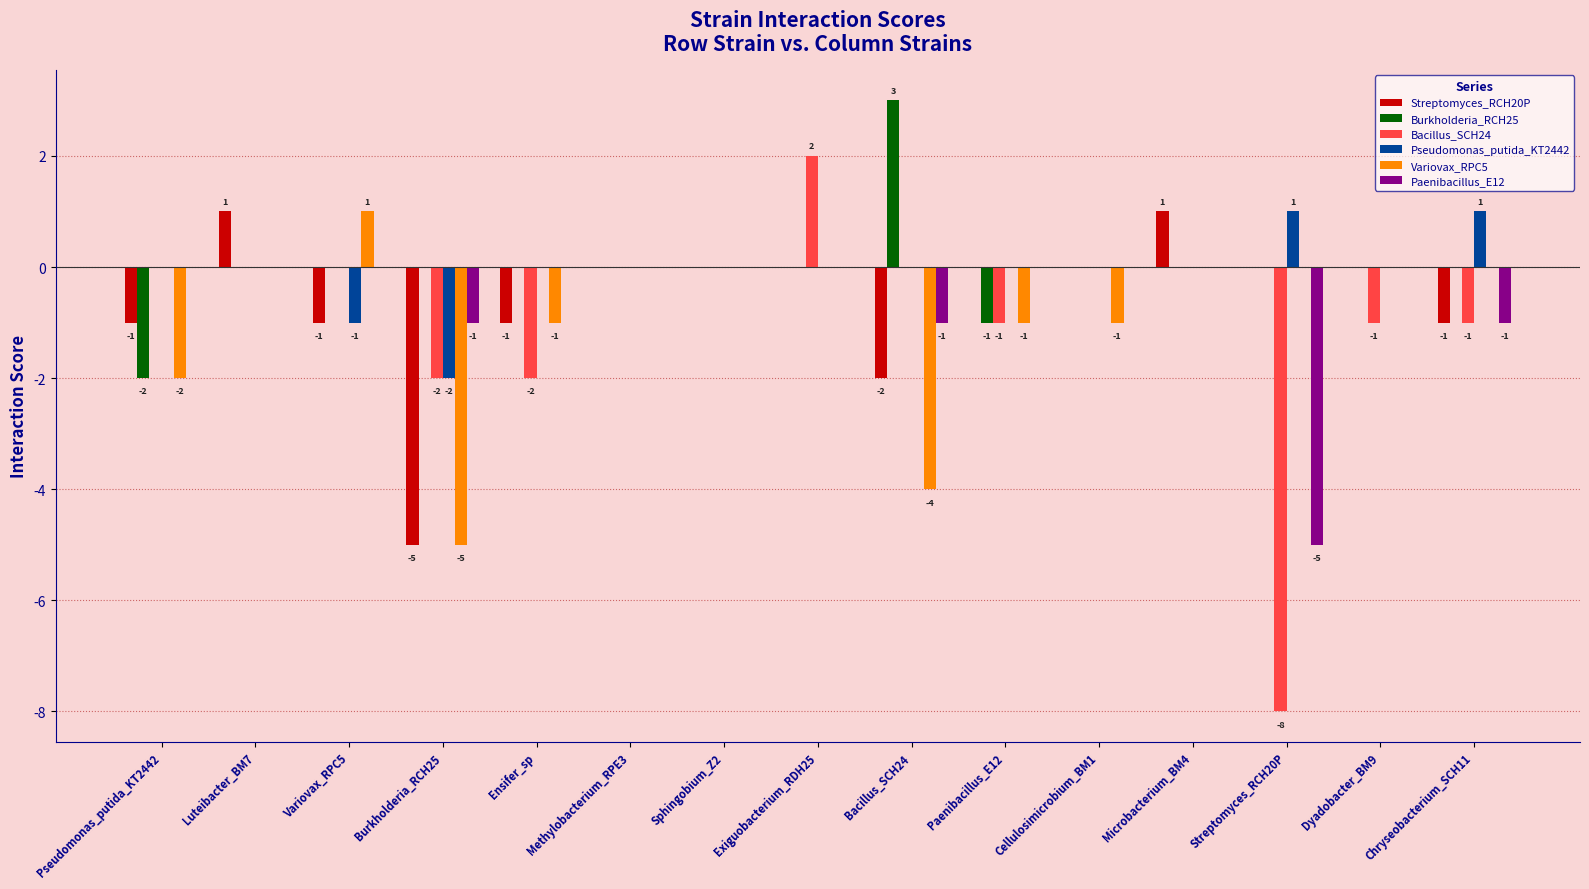

How many data points does each series have?

15